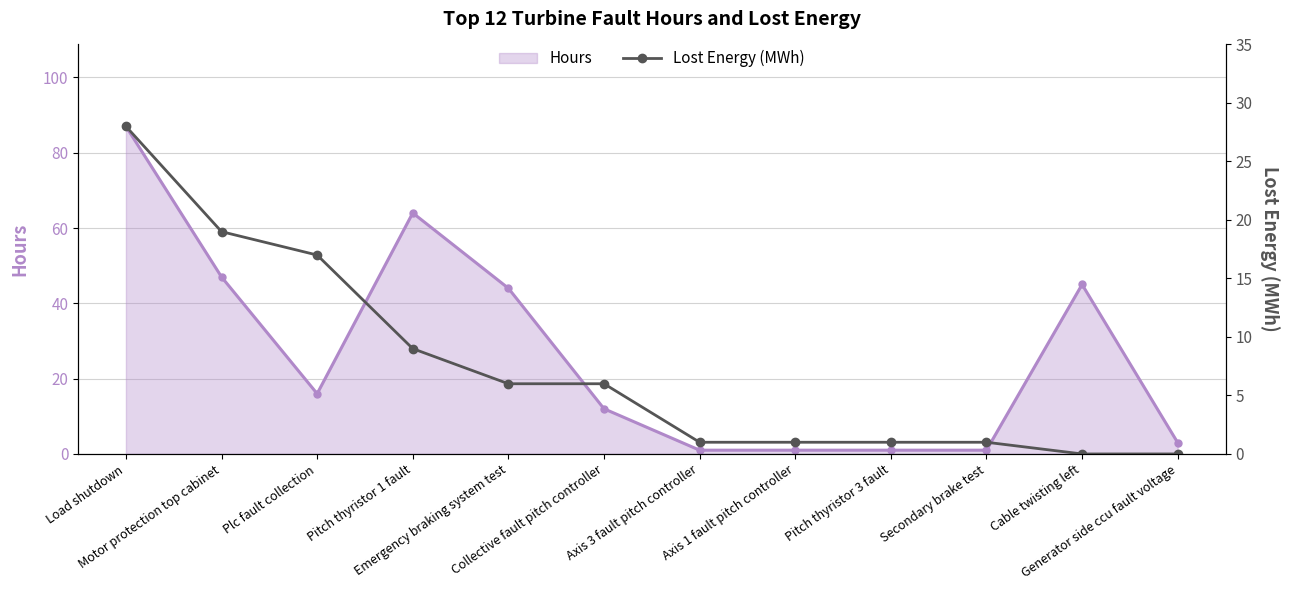

At which label does the data first exceed 6?

Load shutdown